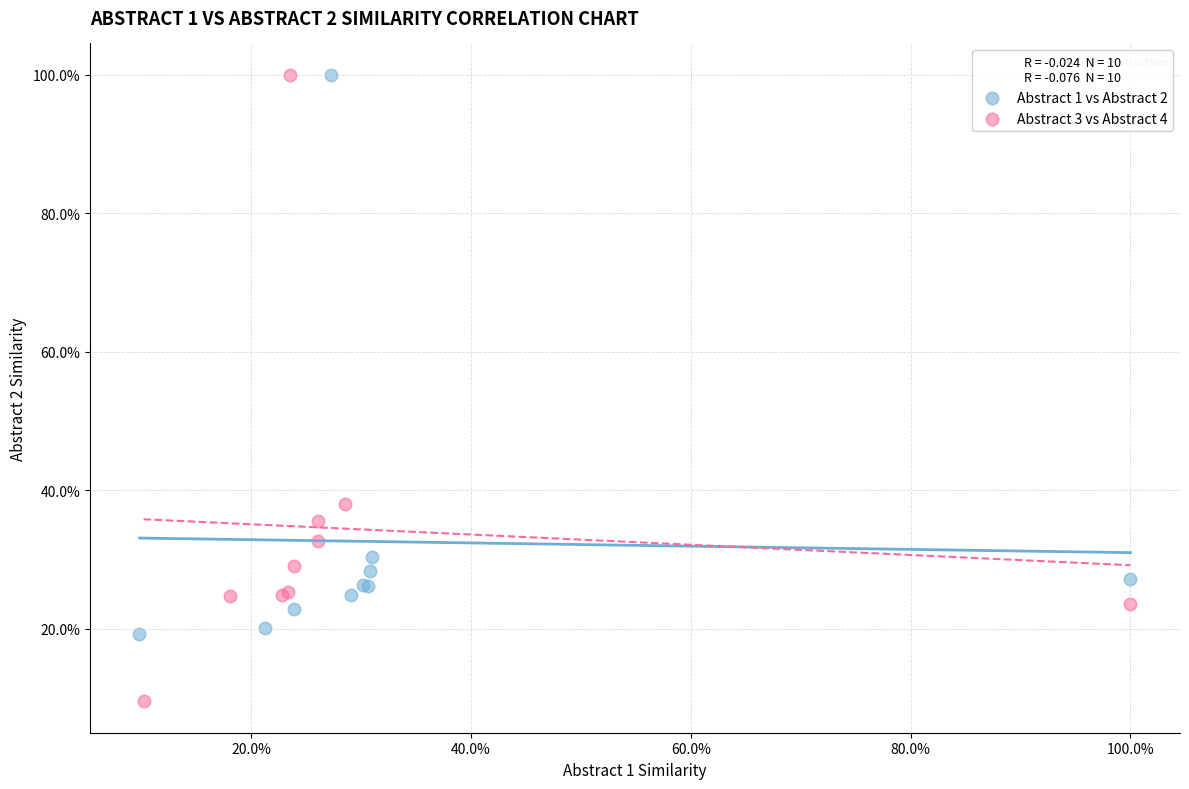

Which series reaches the minimum Y coordinate?

Abstract 3 vs Abstract 4